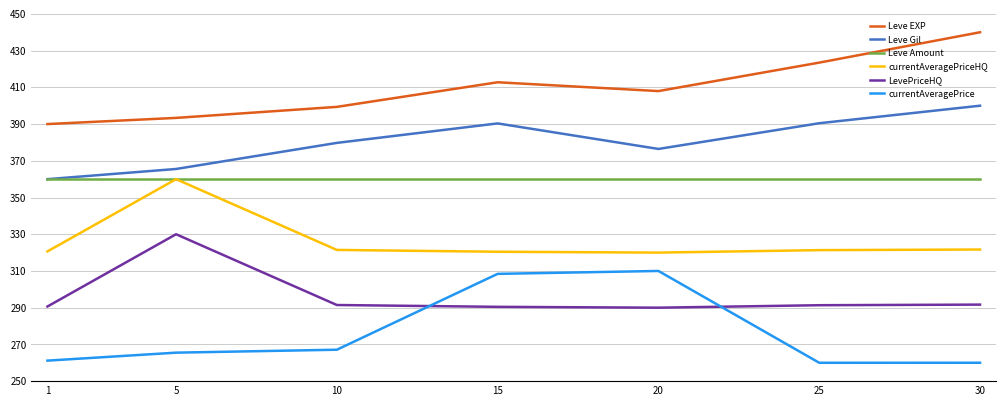

Does the chart display data point markers on the line(s)?

No